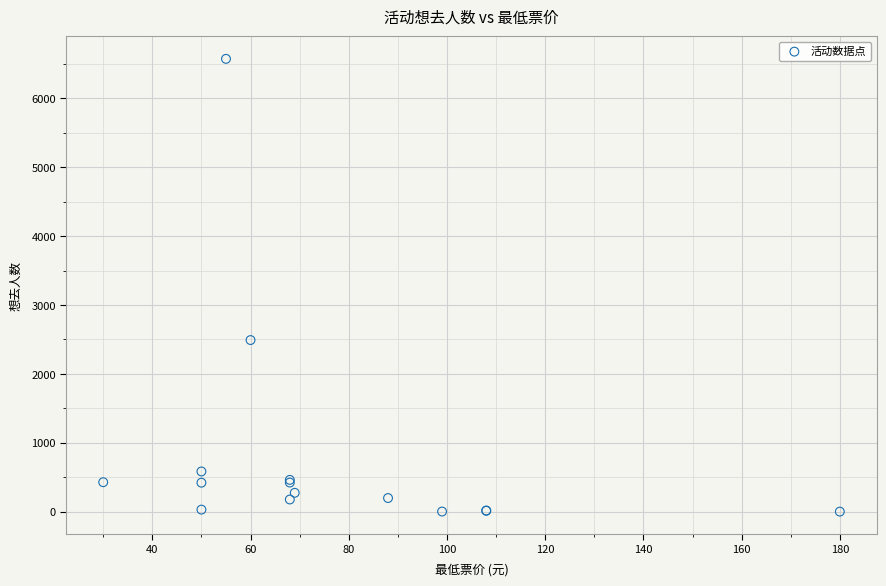

What Y value in the scatter plot is closest to 3287?

2491